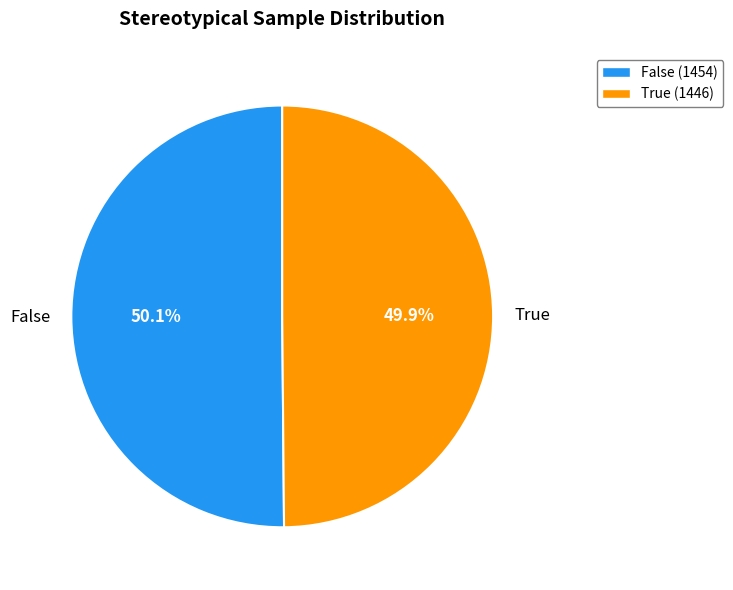

How many segments does this pie chart have?

2